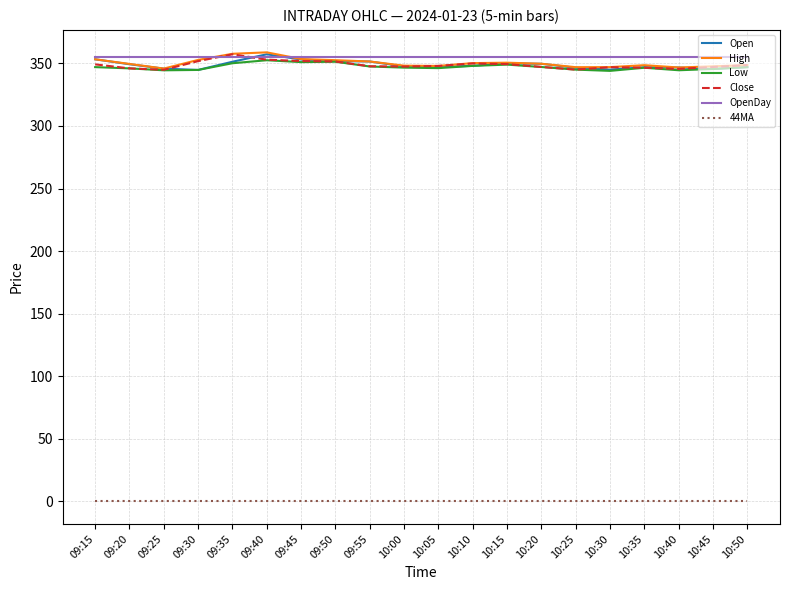

In High, how many points are lower than both neighbors (excluding endpoints)?

4